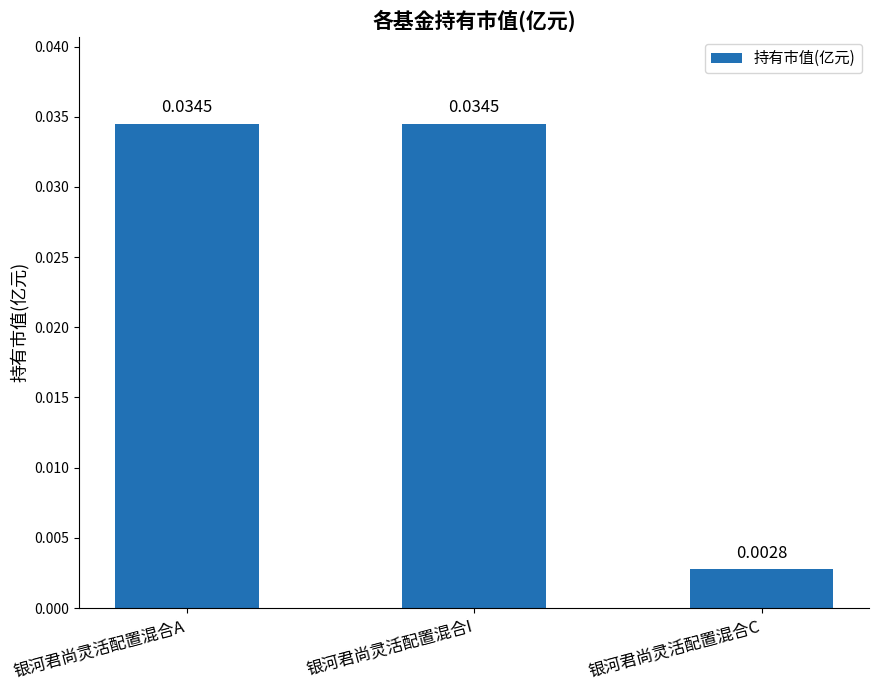

Between 银河君尚灵活配置混合A and 银河君尚灵活配置混合C, which is larger?

银河君尚灵活配置混合A